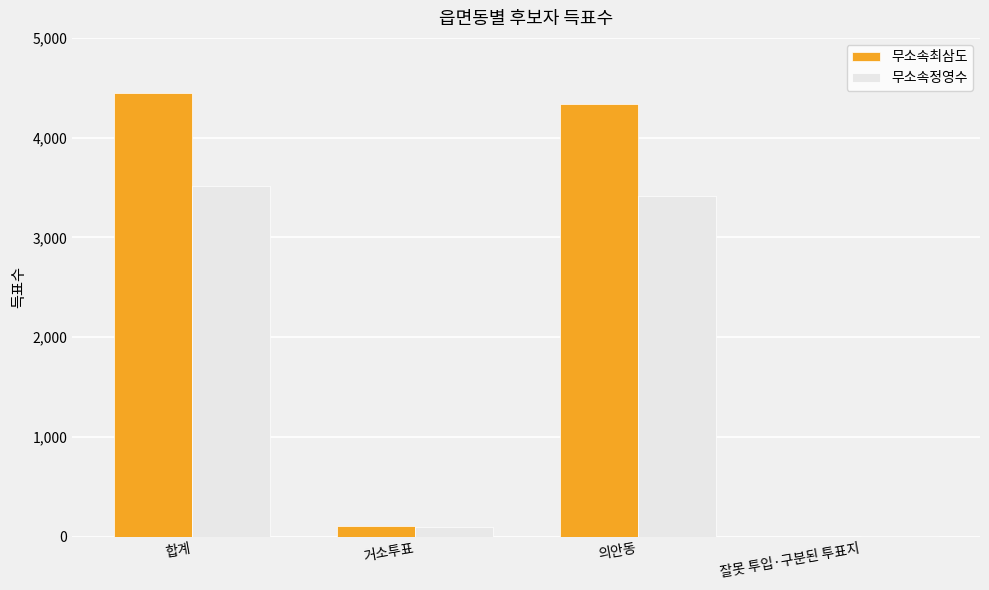

Which series has the largest total across all categories?

무소속최삼도